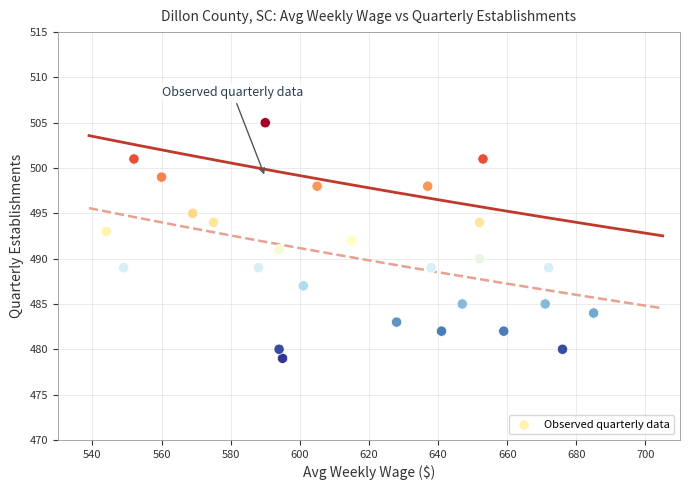

What is the range of Y values (max minus min)?

26